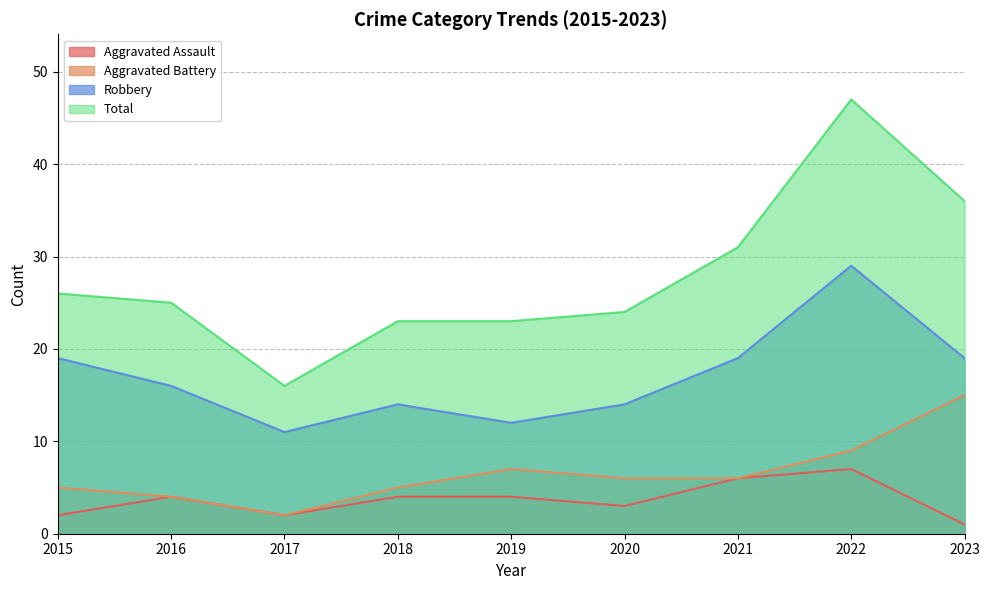

Count the number of data series in this chart.

4